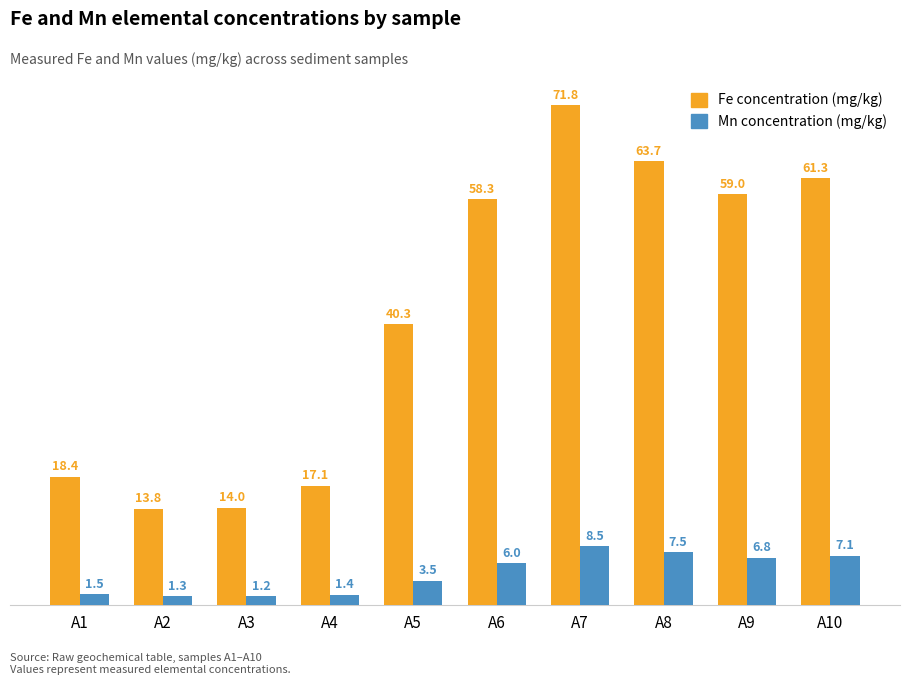

At which category does the chart reach its peak across all series?

A7